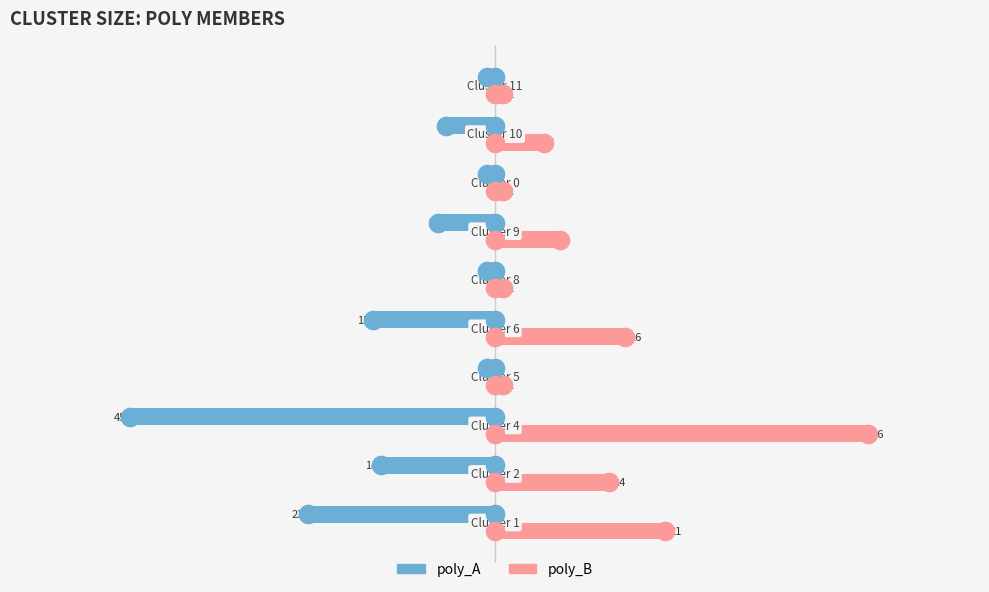

Is the value of poly_B at 0 greater than the value of poly_A at −20?

Yes